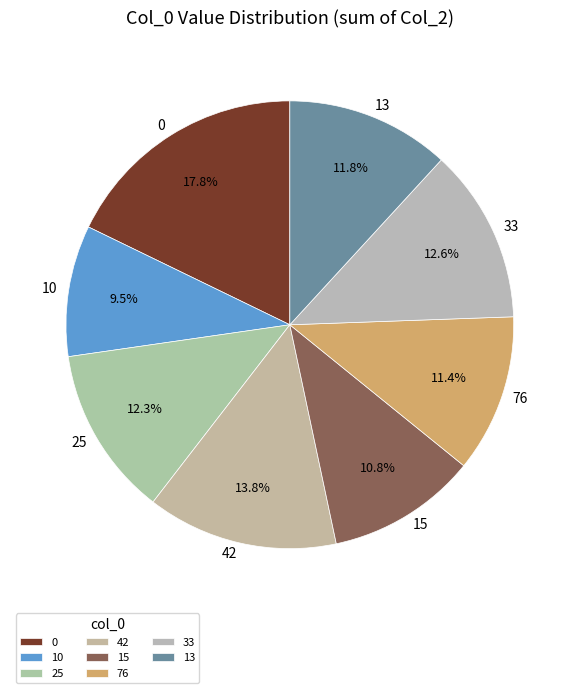

To the nearest percent, what is the difference between the largest and smallest slice percentages?

8%